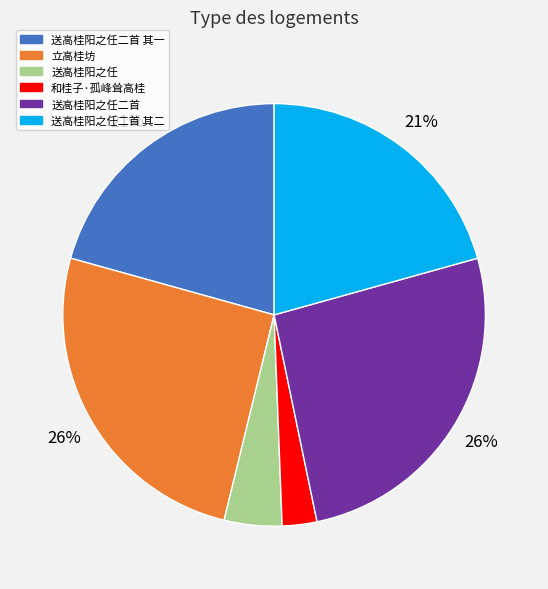

To the nearest percent, what is the average slice percentage?

17%